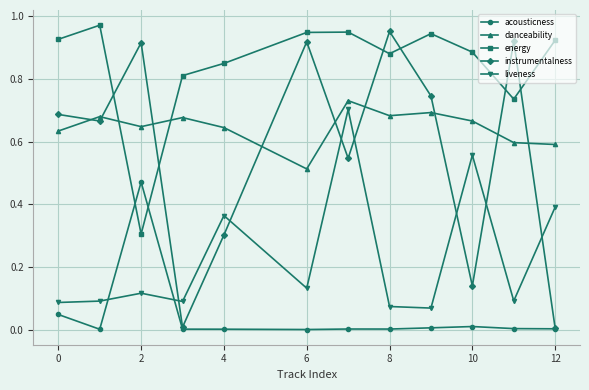

After their last crossing, which series has the higher values: danceability or instrumentalness?

danceability